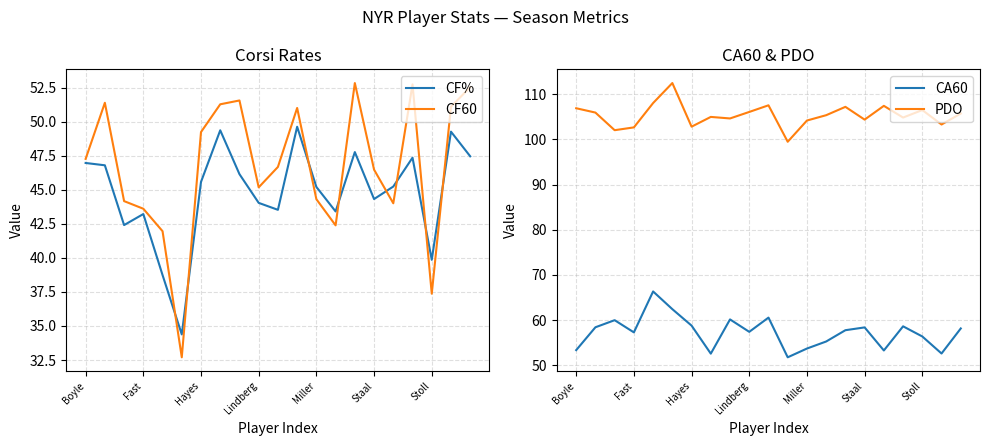

What is the label of the 11th point from the right?

10